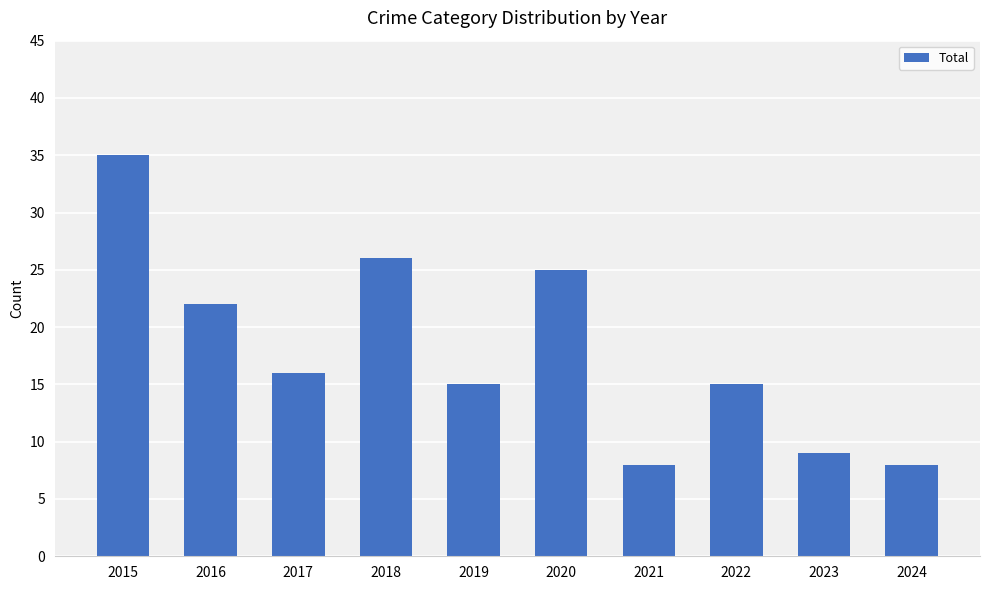

Reading left to right, list all the values displayed in this chart.

35	22	16	26	15	25	8	15	9	8